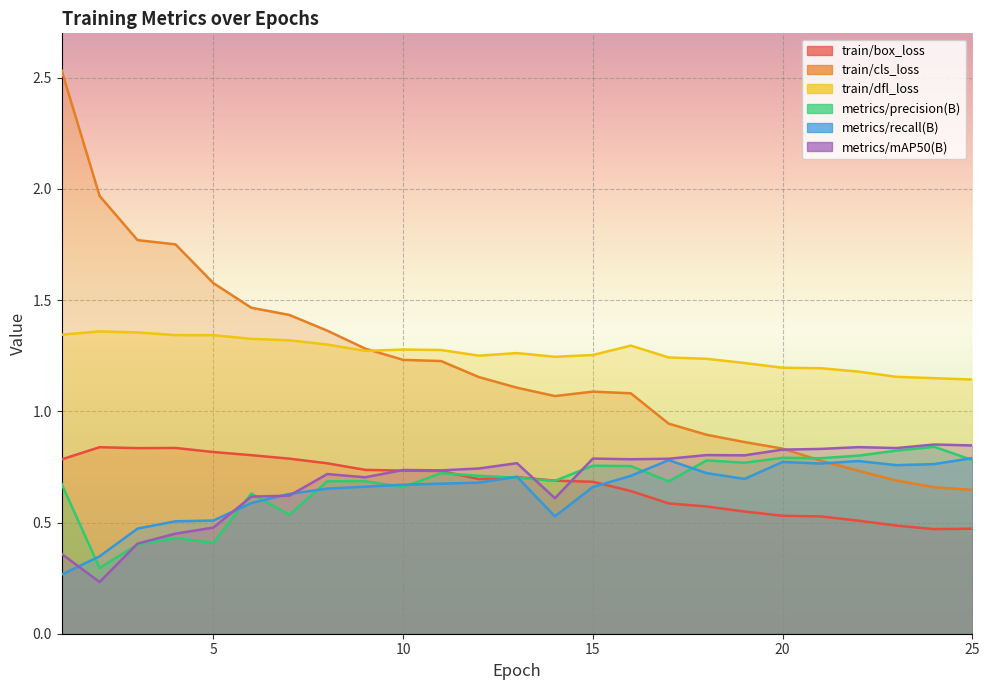

Between 14 and 24, which series saw the biggest shift?

train/cls_loss